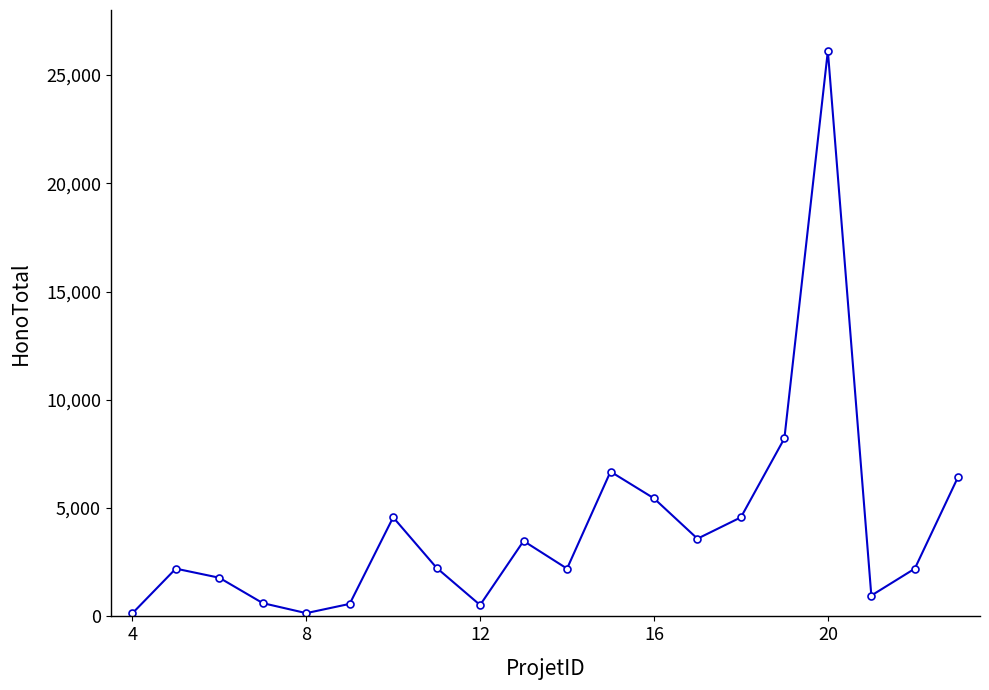

What is the maximum value shown in the chart?

26110.0